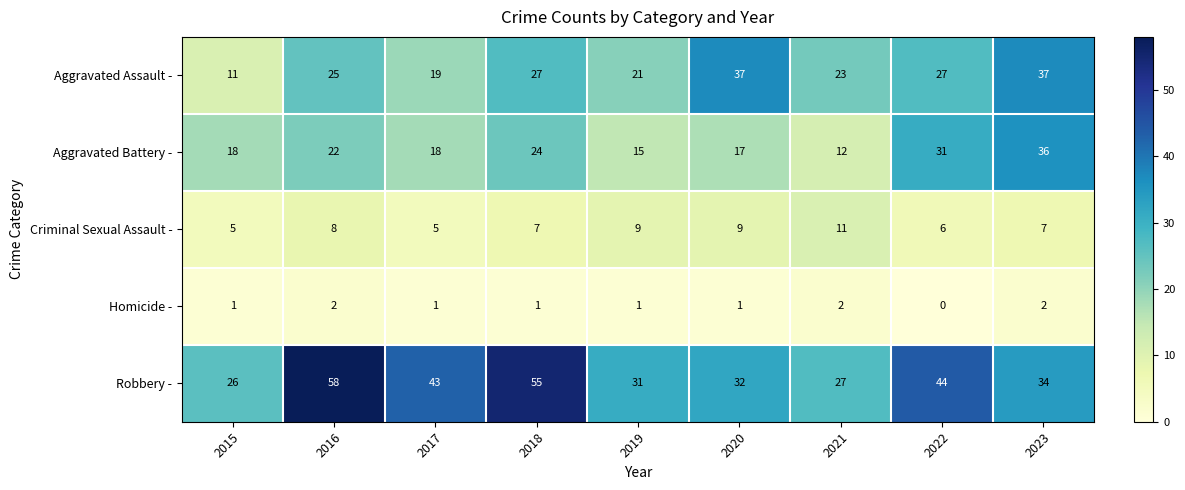

The Homicide - series shows 0 at 2022. True or false?

True